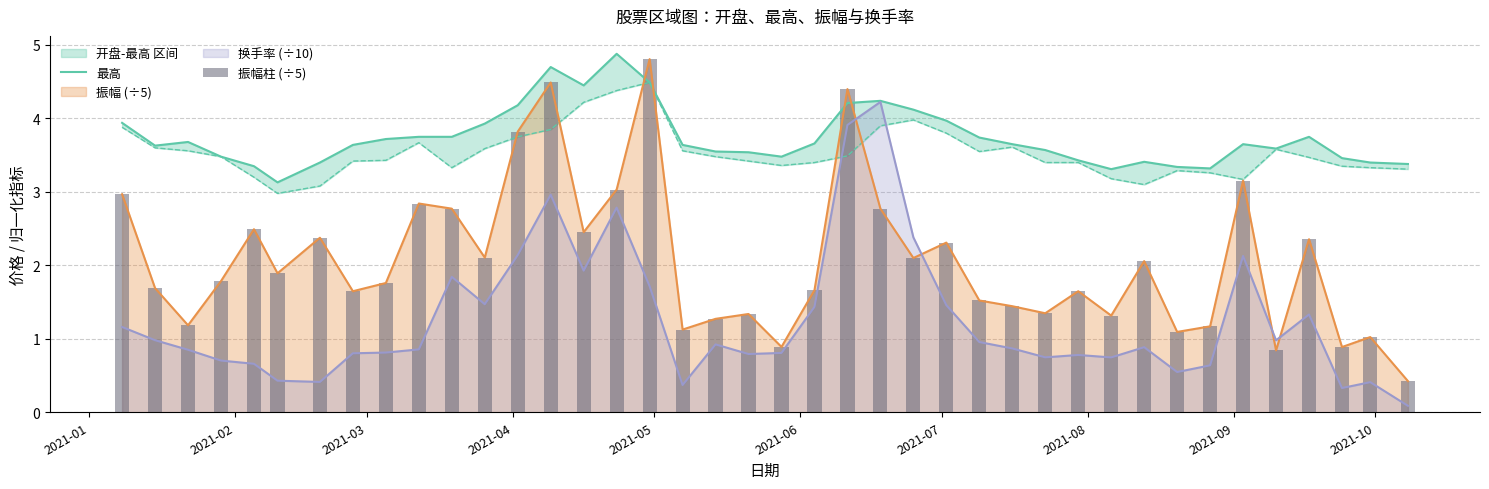

True or false: 换手率 (÷10) and 振幅 (÷5) cross at least once.

True